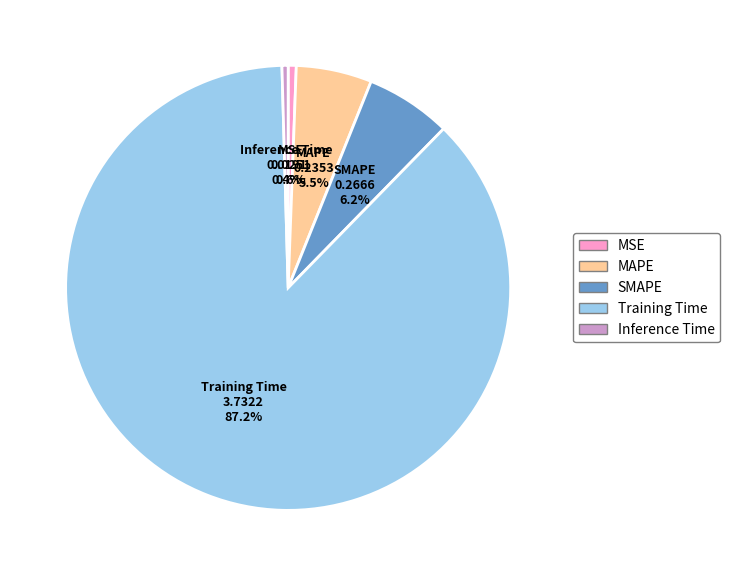

The MAPE slice represents 1% of the pie. True or false?

False